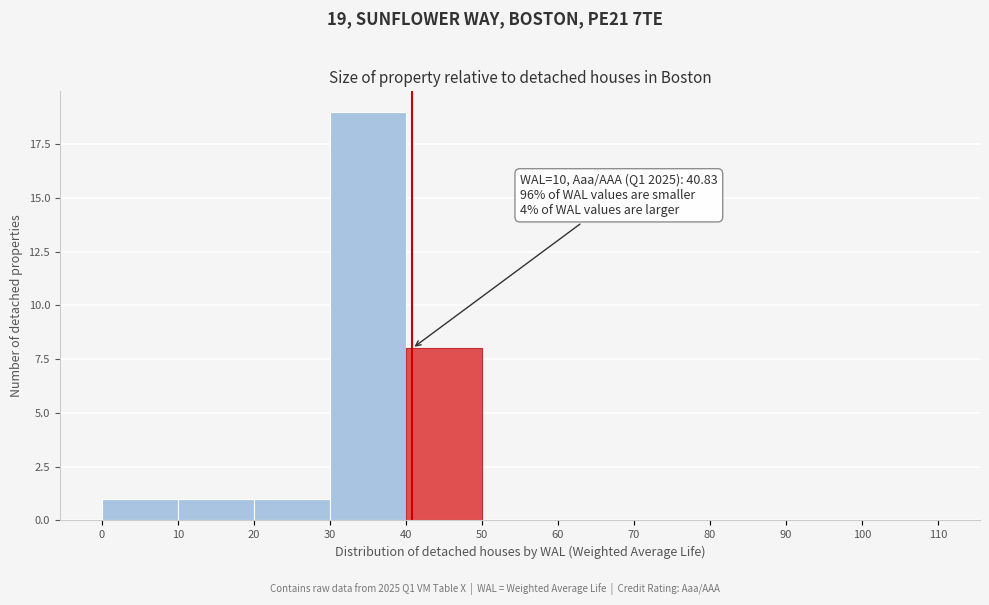

Which range on the x-axis has the tallest bar?

30 to 40